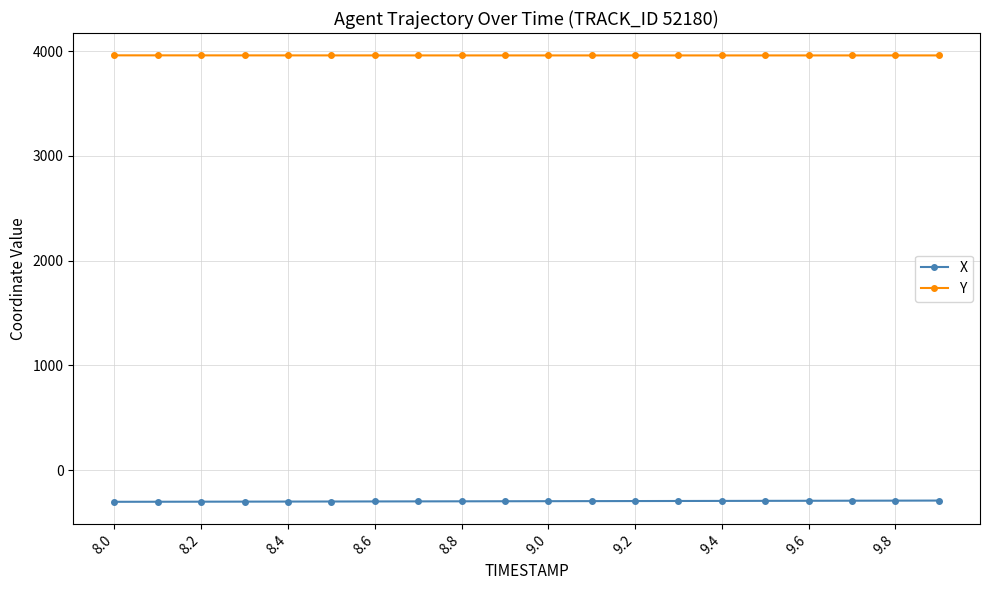

Which series has the largest total across all categories?

Y